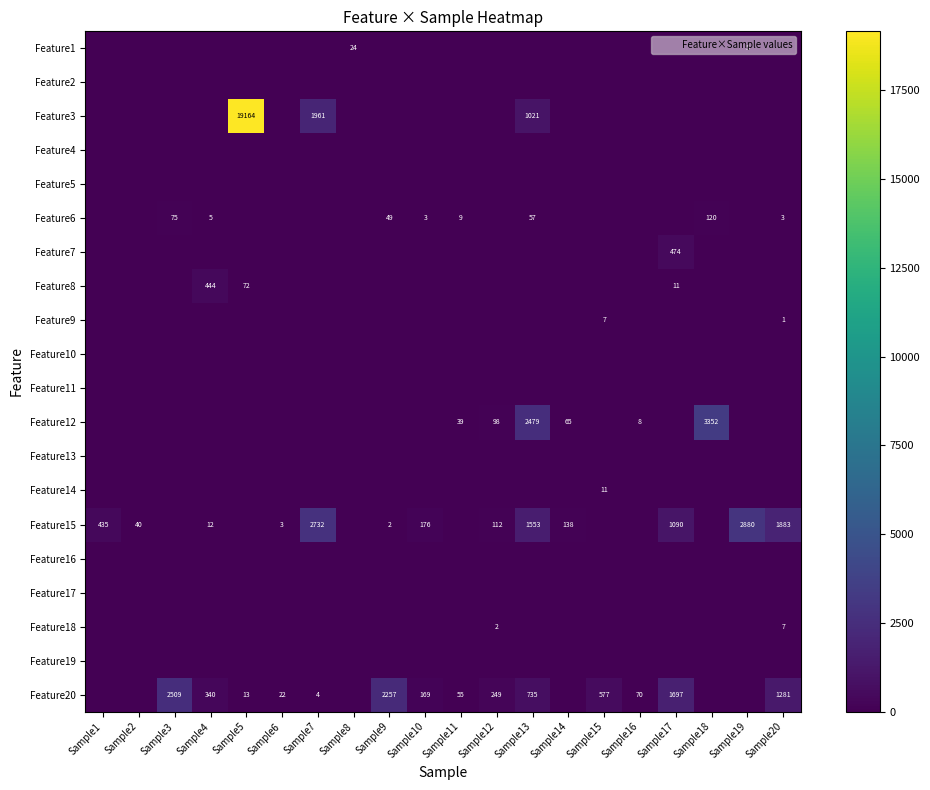

At which label is Feature10 closest to 0?

Sample1